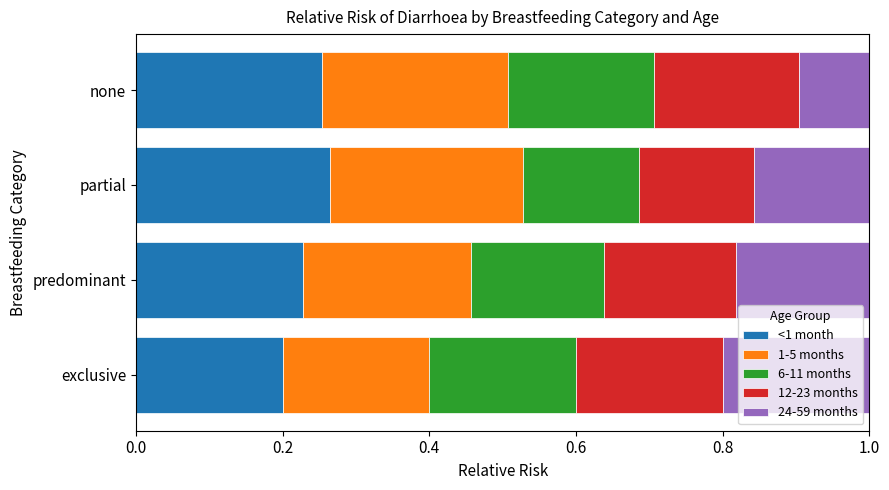

What is the difference between the second highest and minimum values in the <1 month series?

0.1